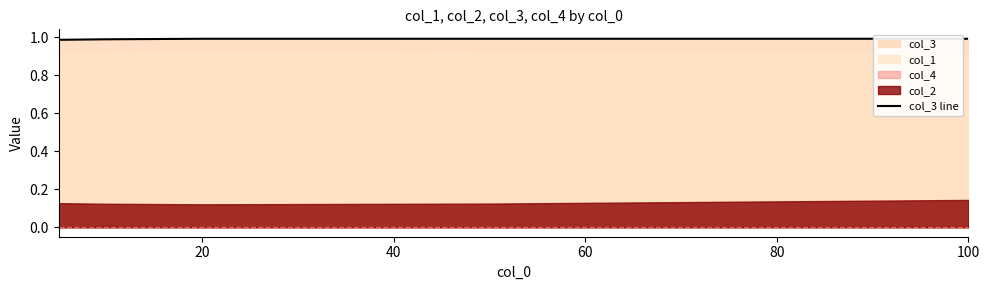

What is the average value?

1.0